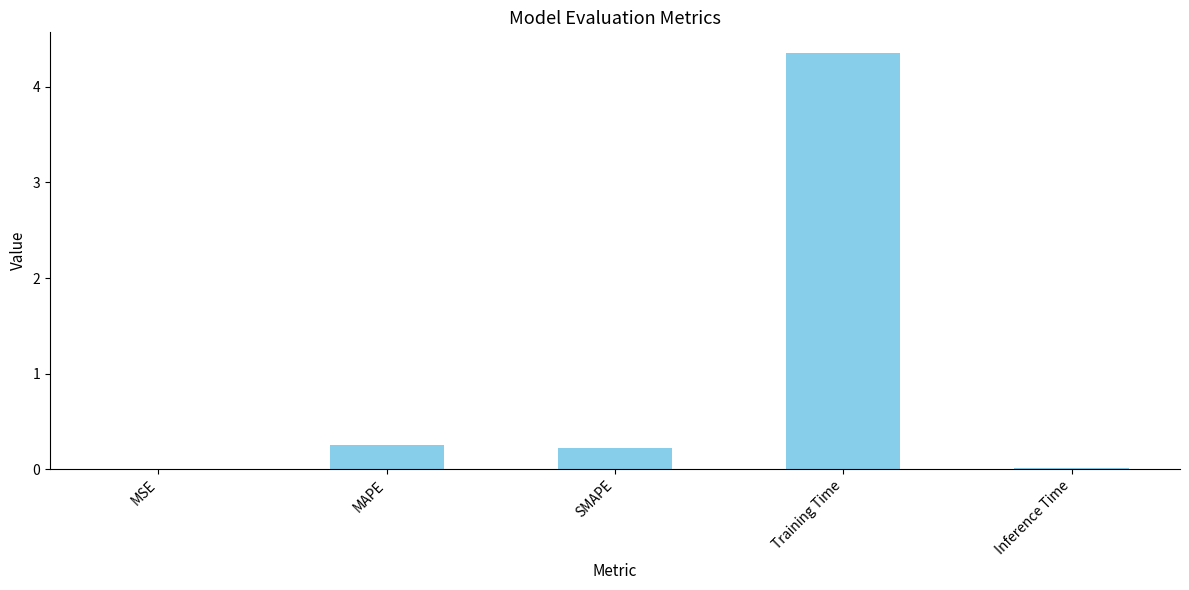

Between SMAPE and Training Time, which is larger?

Training Time